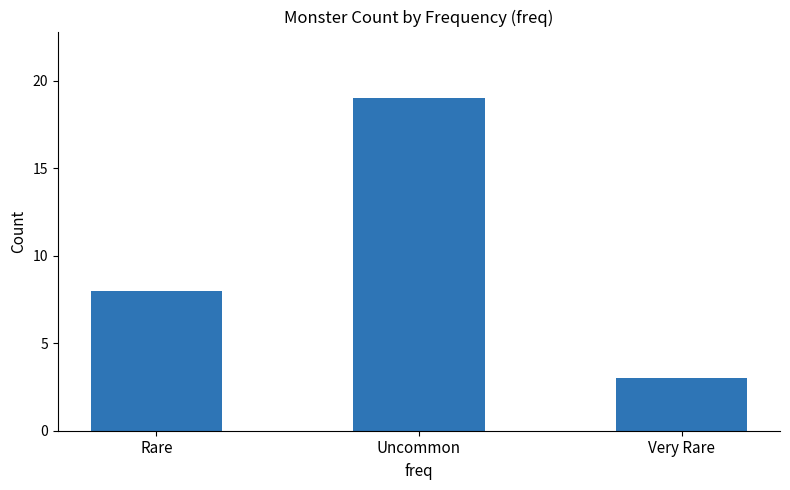

List the labels in order of value, largest first.

Uncommon, Rare, Very Rare